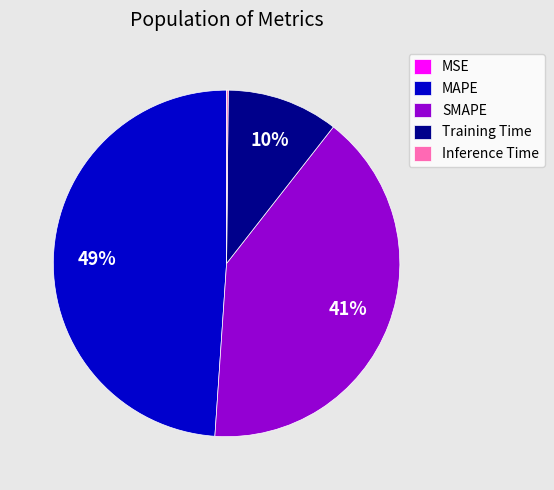

Which slice is the largest?

MAPE